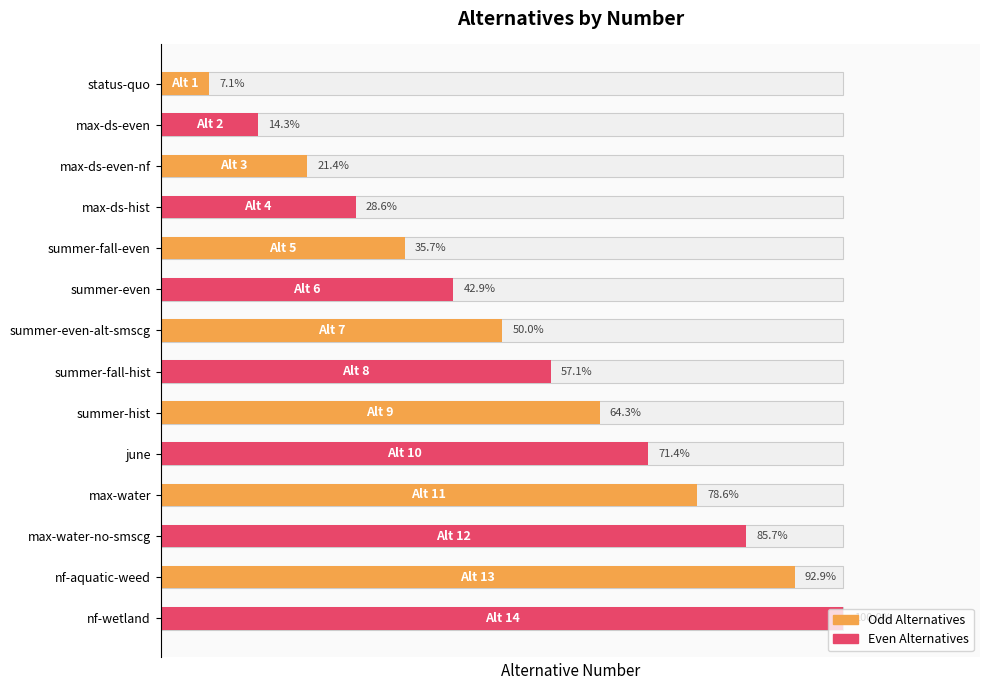

Rank the categories by value from lowest to highest.

status-quo, max-ds-even, max-ds-even-nf, max-ds-hist, summer-fall-even, summer-even, summer-even-alt-smscg, summer-fall-hist, summer-hist, june, max-water, max-water-no-smscg, nf-aquatic-weed, nf-wetland